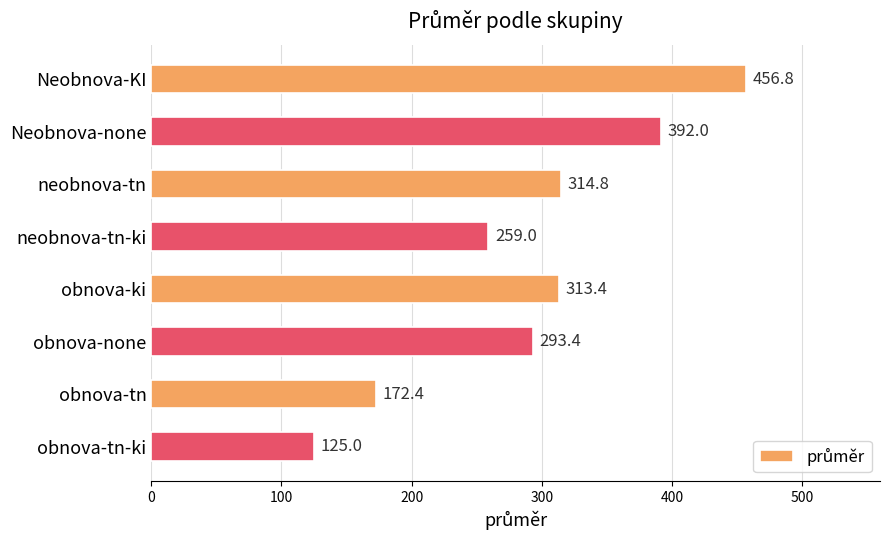

At which category does the chart reach its minimum across all series?

obnova-tn-ki